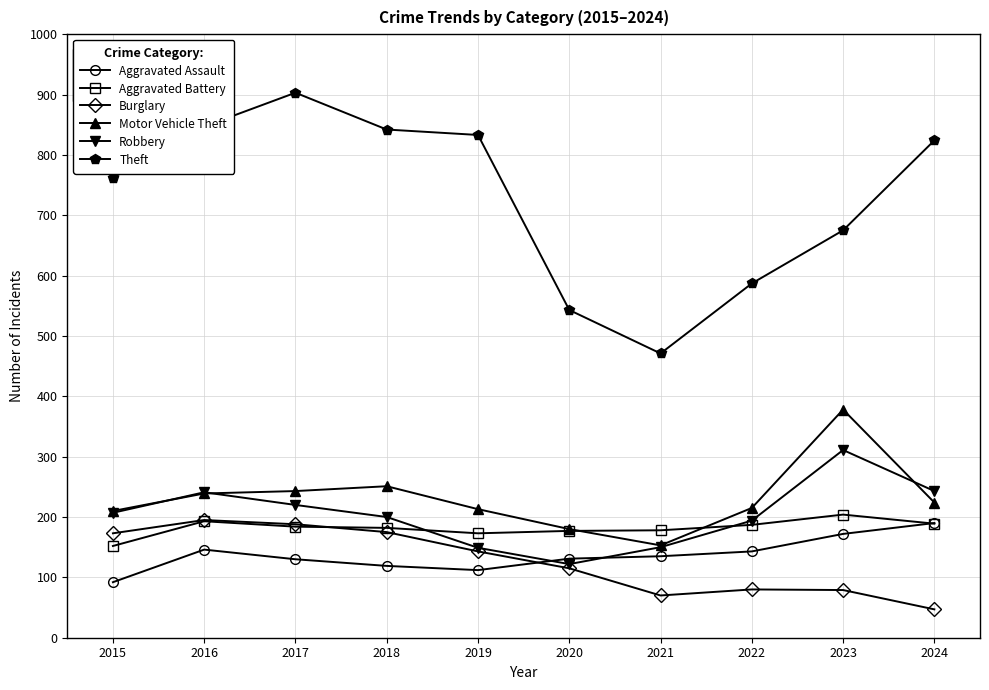

After their last crossing, which series has the higher values: Robbery or Aggravated Assault?

Robbery